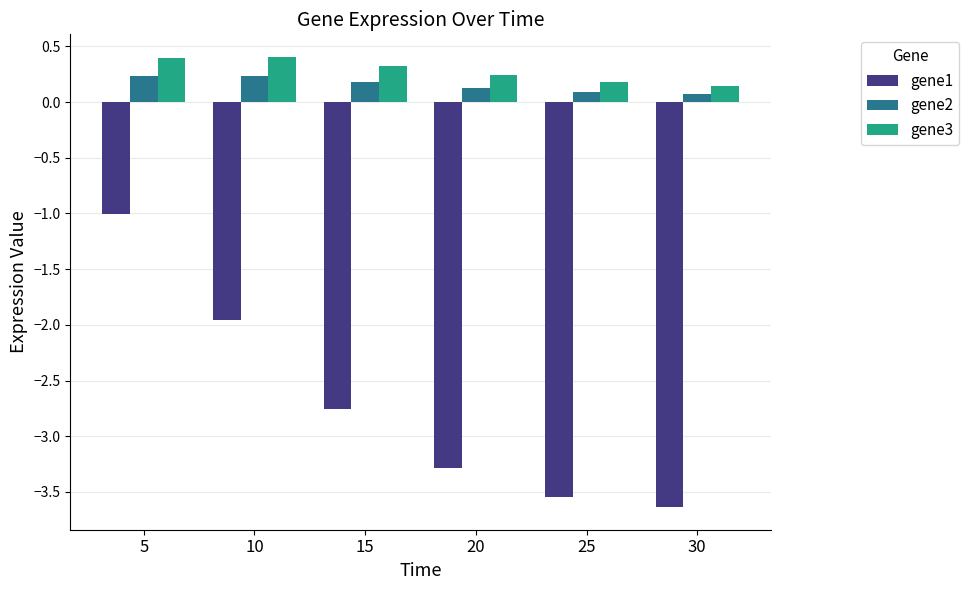

How many series are shown in this chart?

3